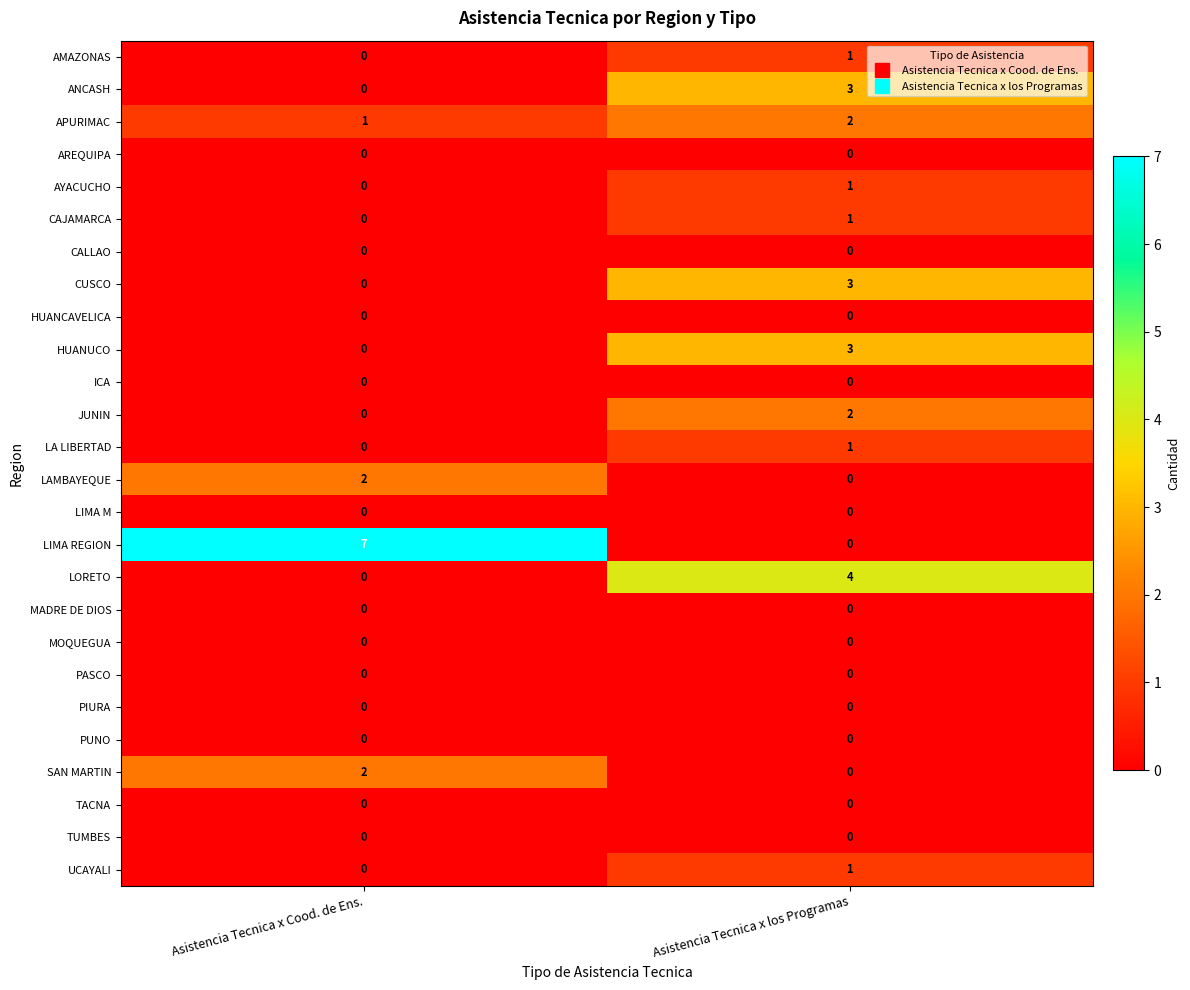

Count the number of categories in the chart.

2